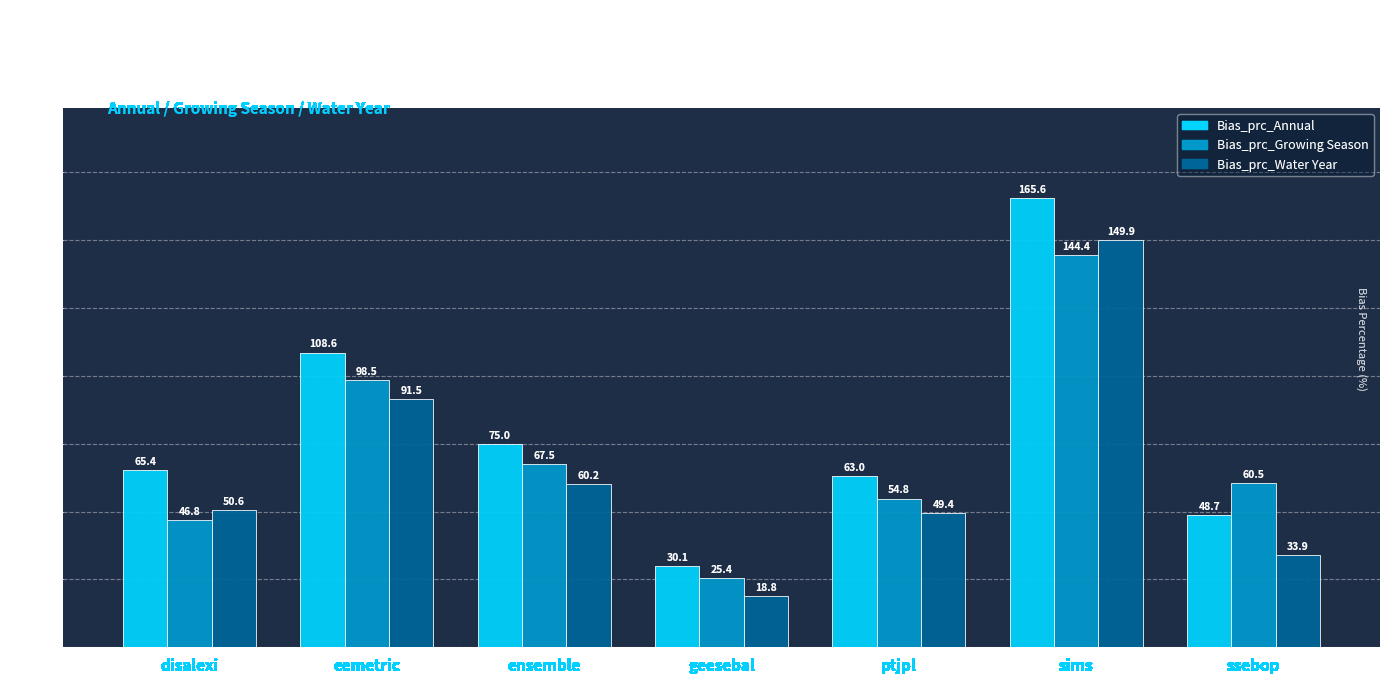

Reading right to left, list all the values displayed in this chart.

Bias_prc_Annual: 48.7	165.6	63.0	30.1	75.0	108.6	65.4
Bias_prc_Growing Season: 60.5	144.4	54.8	25.4	67.5	98.5	46.8
Bias_prc_Water Year: 33.9	149.9	49.4	18.8	60.2	91.5	50.6